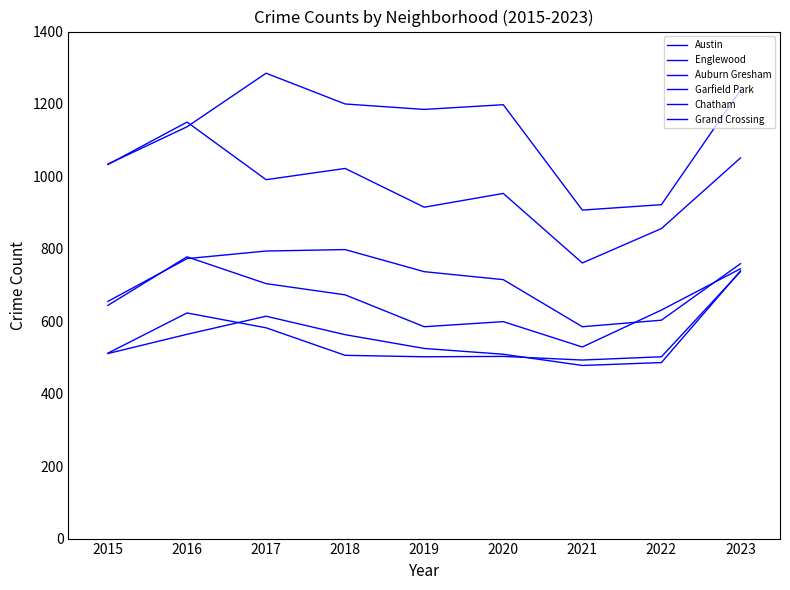

Does the chart display data point markers on the line(s)?

No